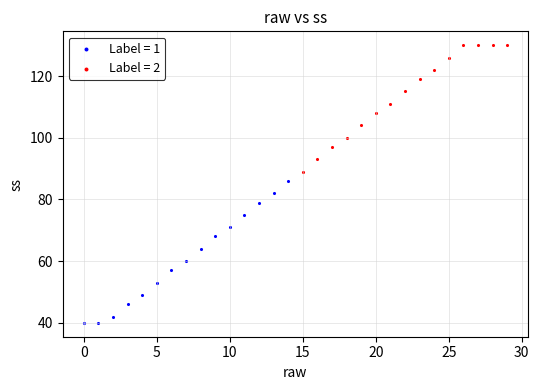

What are all the series names shown in the legend?

Label = 1, Label = 2